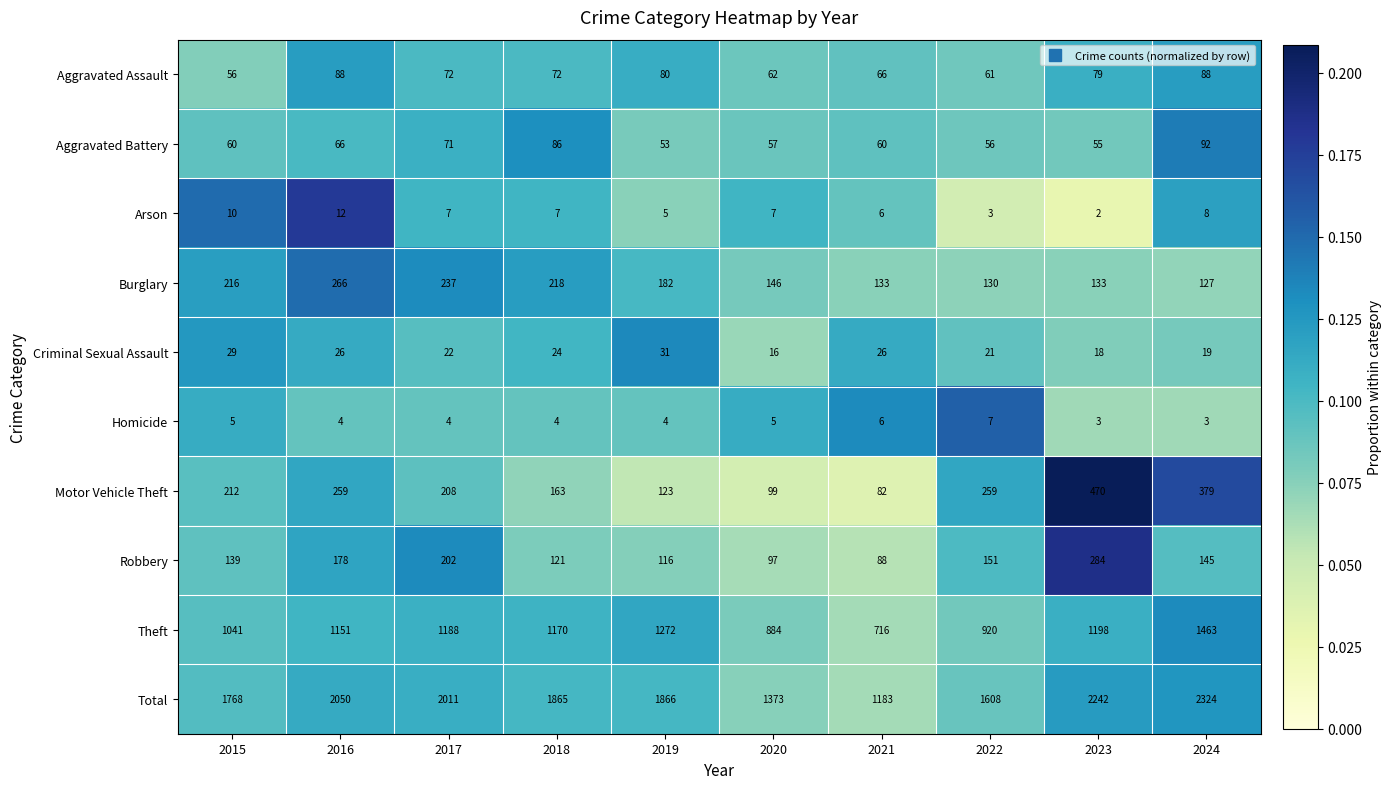

What is the total value across all series at 2024?

4648